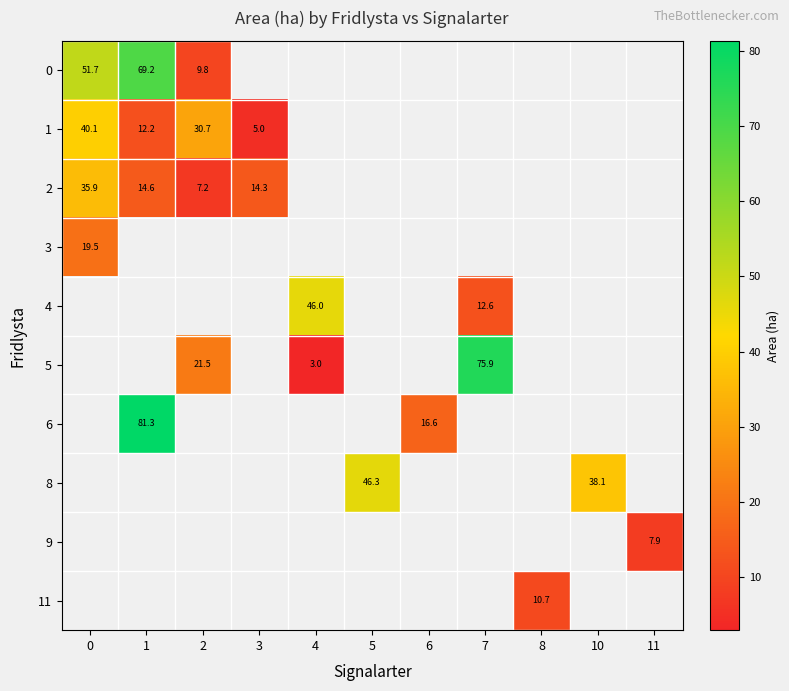

The value of 2 at 3 is 19.7. True or false?

False